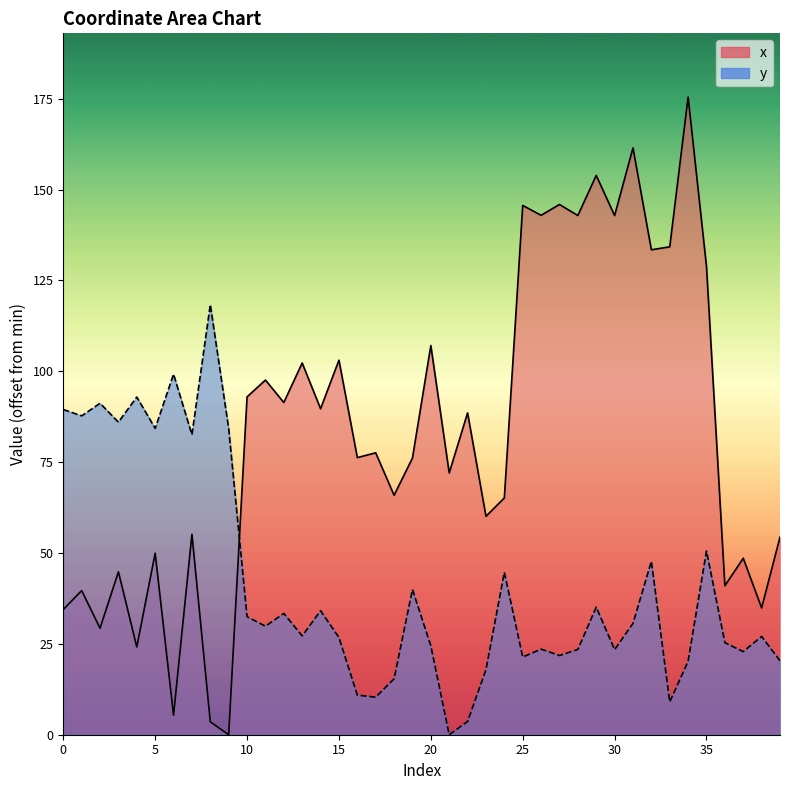

Where is x nearest to the value 87?

22